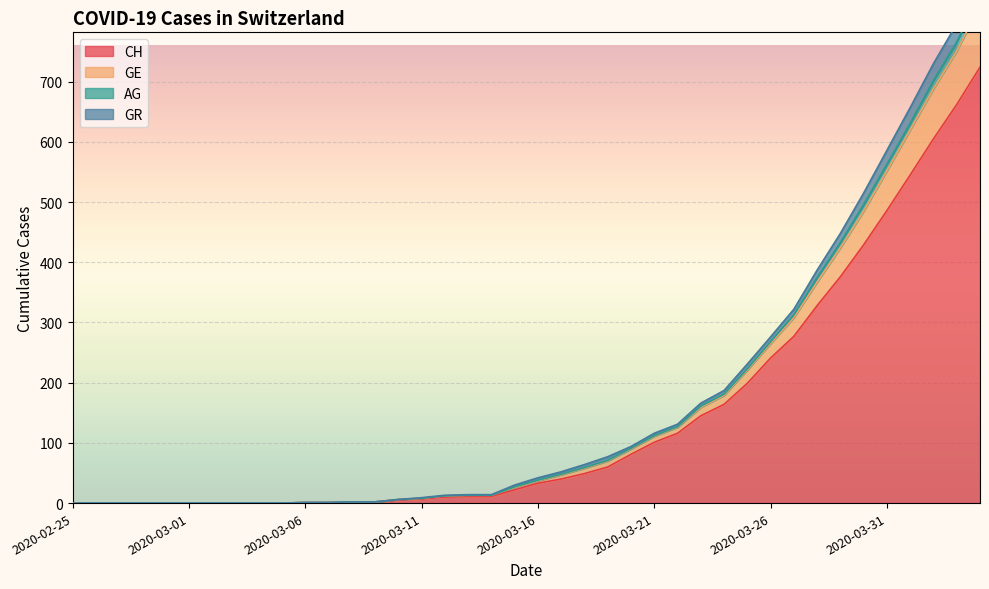

Is it true that CH equals 241 at 2020-03-26?

True